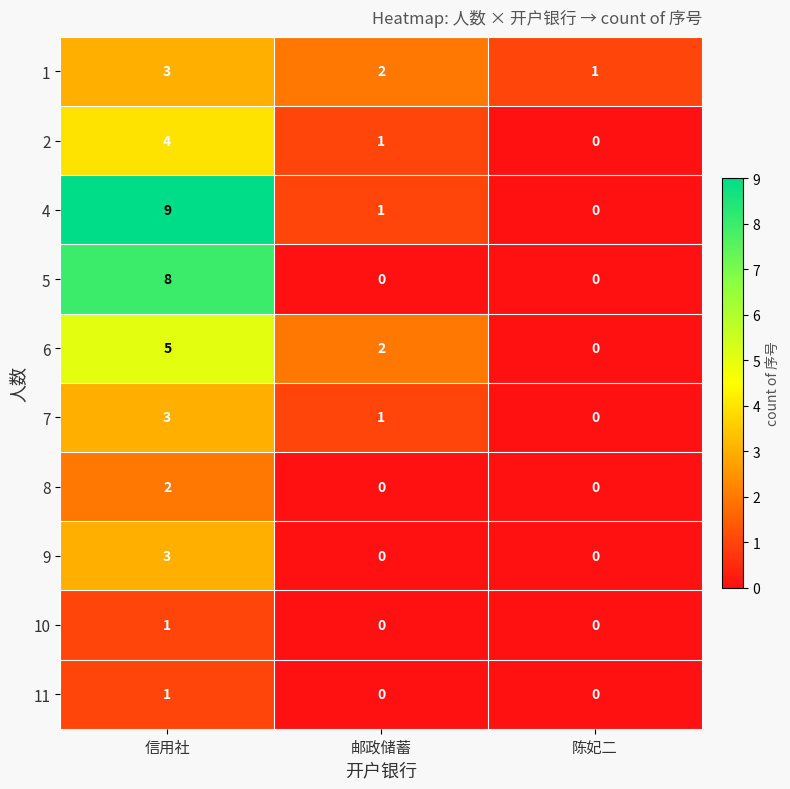

The value of 4 at 邮政储蓄 is 1. True or false?

True